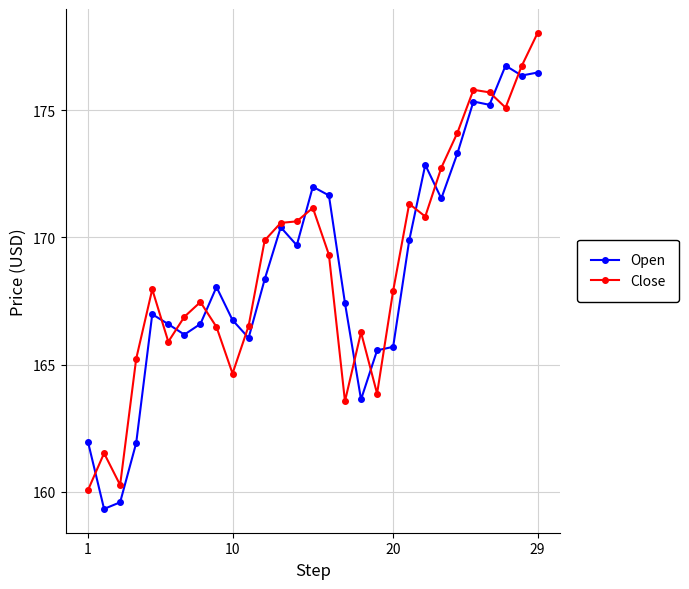

What is the highest value of the Close series?

178.0